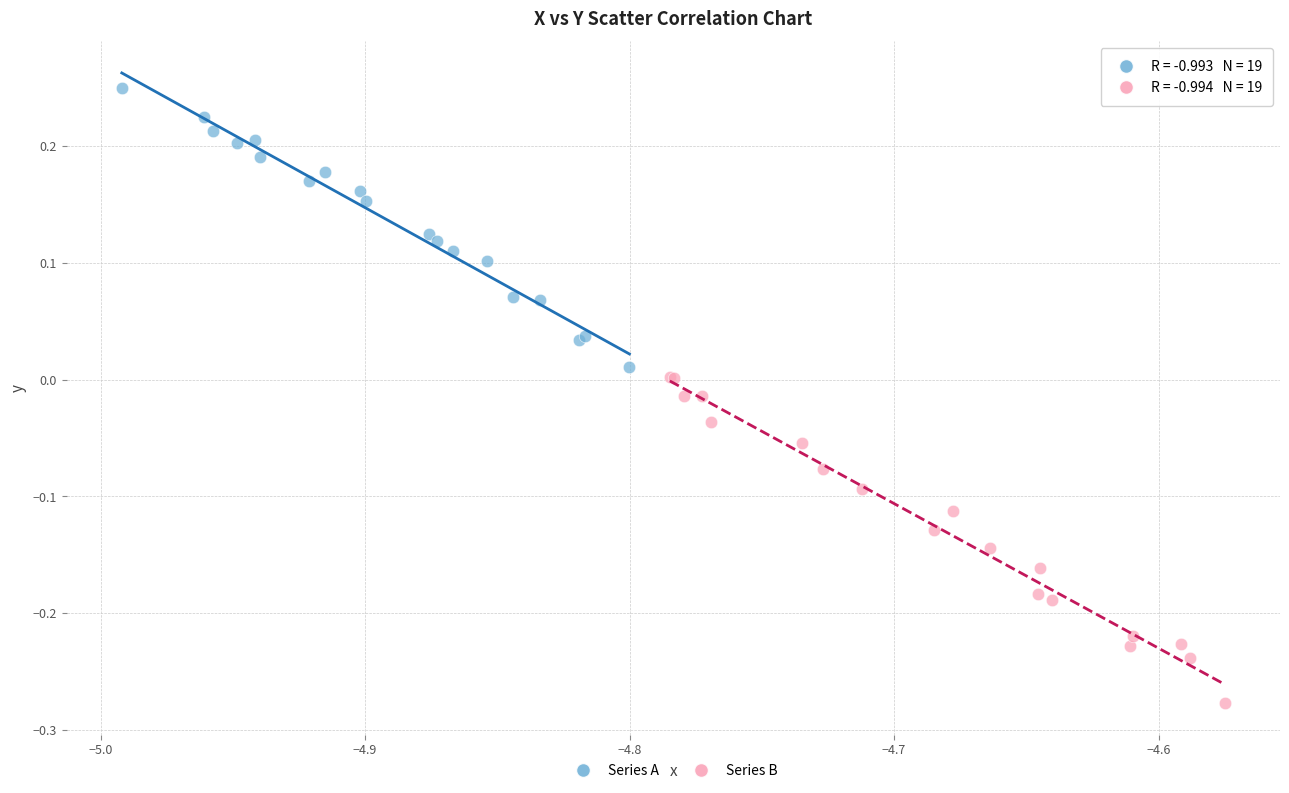

Which series contains the lowest Y value?

Series B